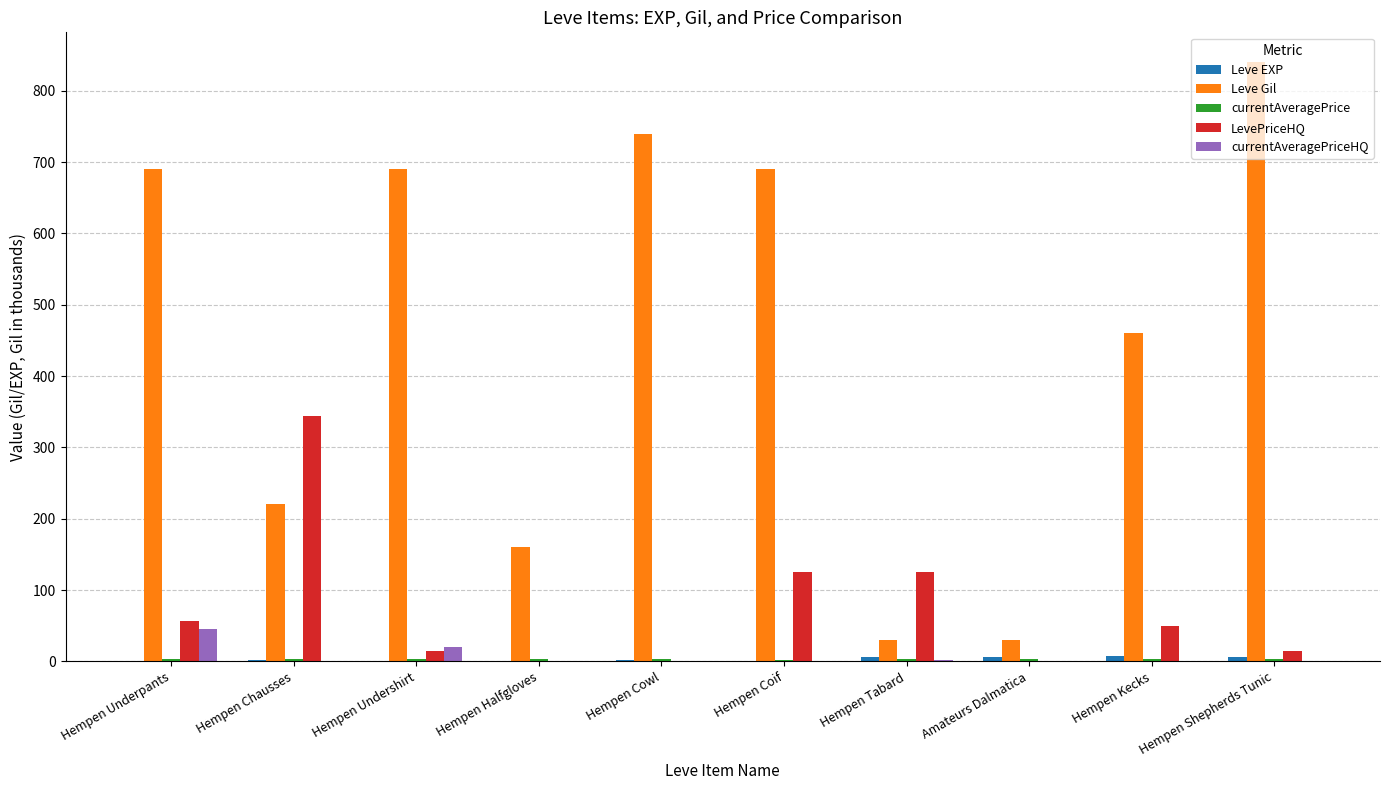

Which label corresponds to the largest value in the chart?

Hempen Shepherds Tunic